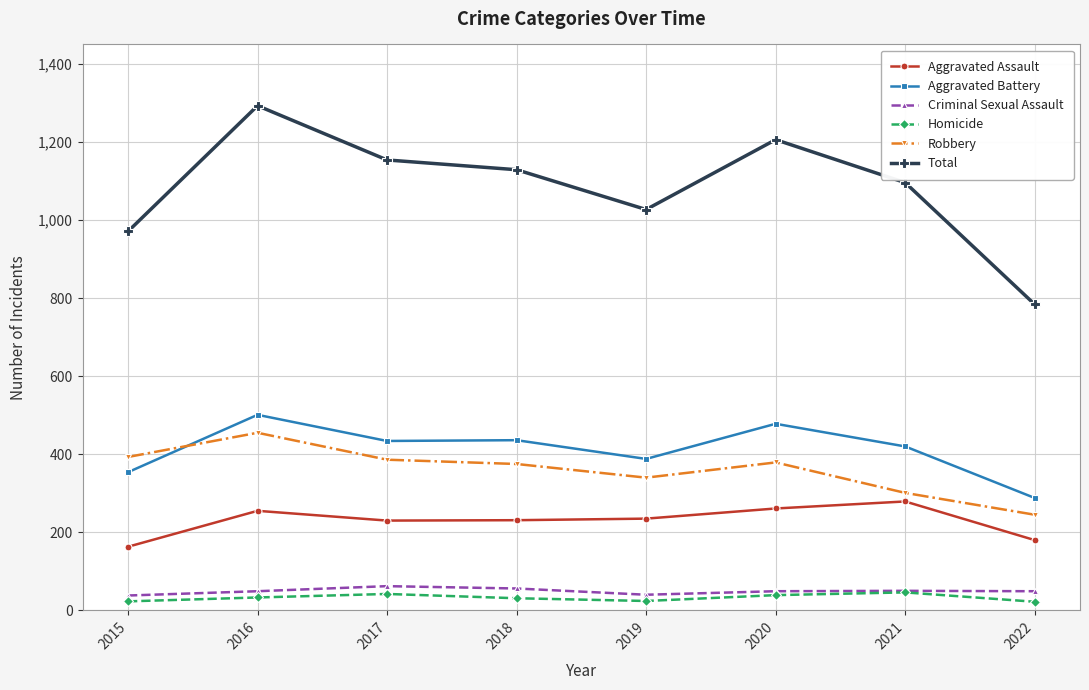

The value of Aggravated Battery at 2018 is 179. True or false?

False